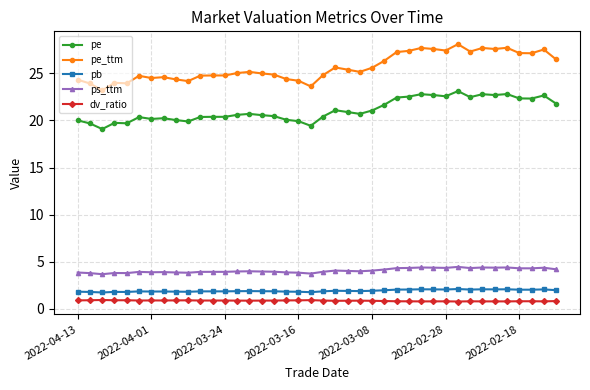

What is the difference between the maximum and minimum values in the pe series?

4.0